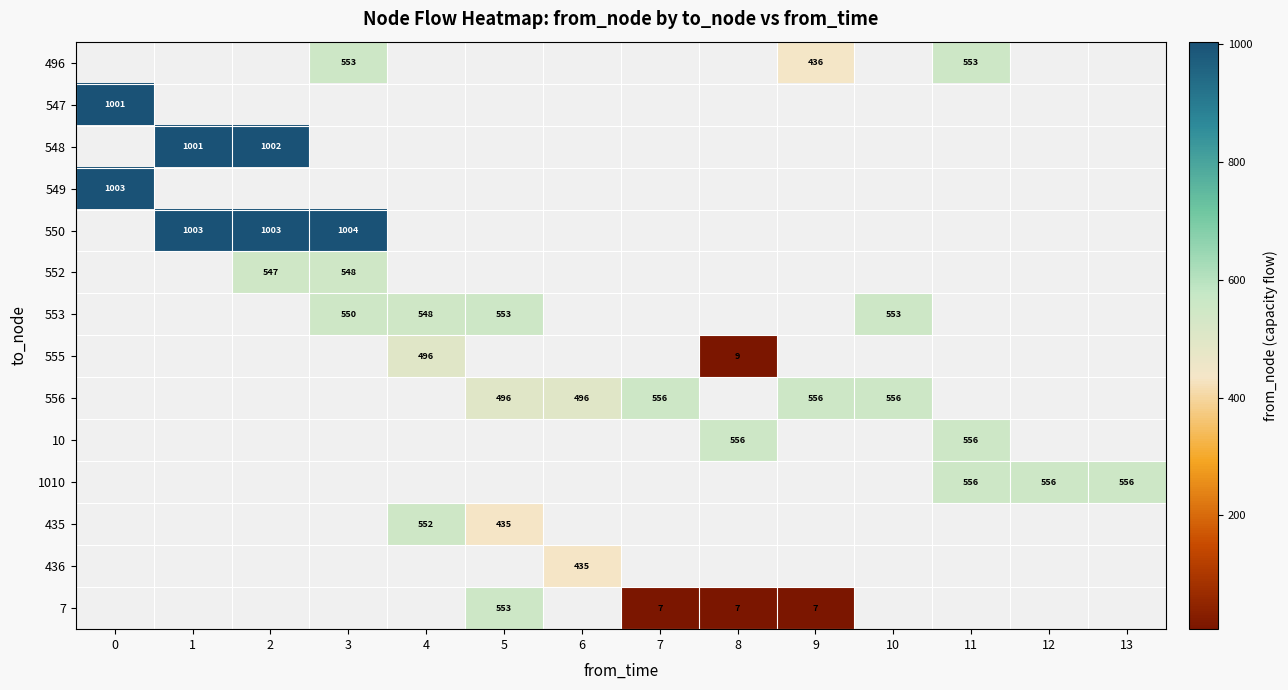

The value of 556 at 5 is 132. True or false?

False